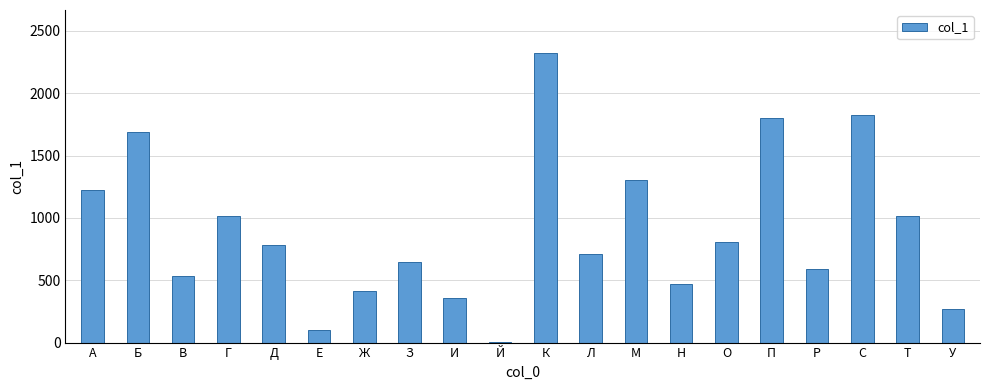

Is it true that the value at Д is 782?

True